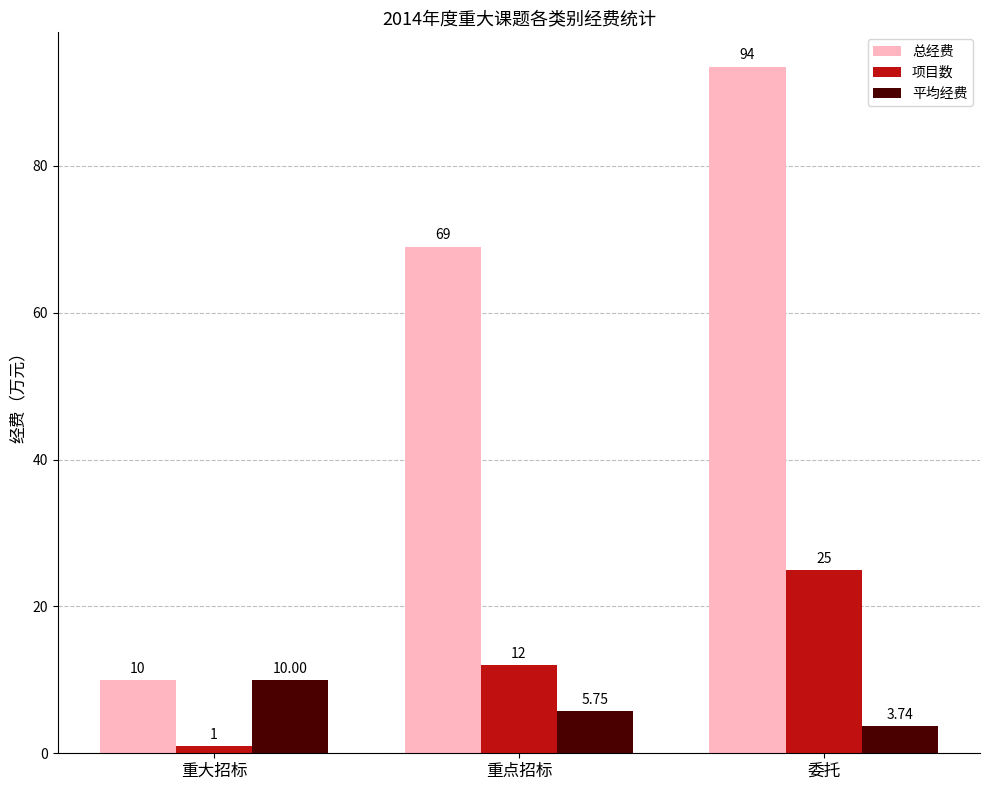

Which series has the largest range (max minus min)?

总经费